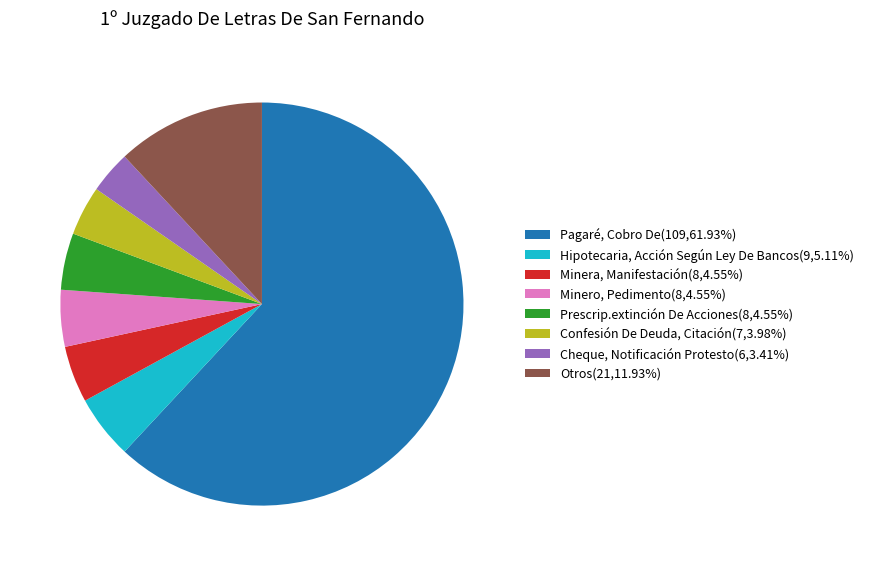

Do Minero, Pedimento(8,4.55%) and Hipotecaria, Acción Según Ley De Bancos(9,5.11%) together represent more than half of the pie?

No